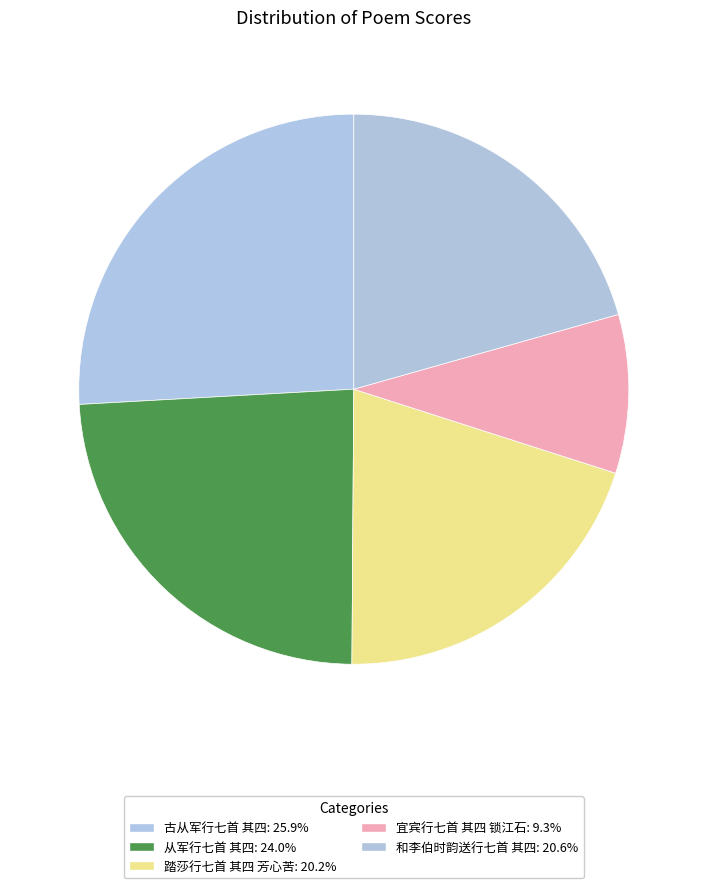

How many segments does this pie chart have?

5